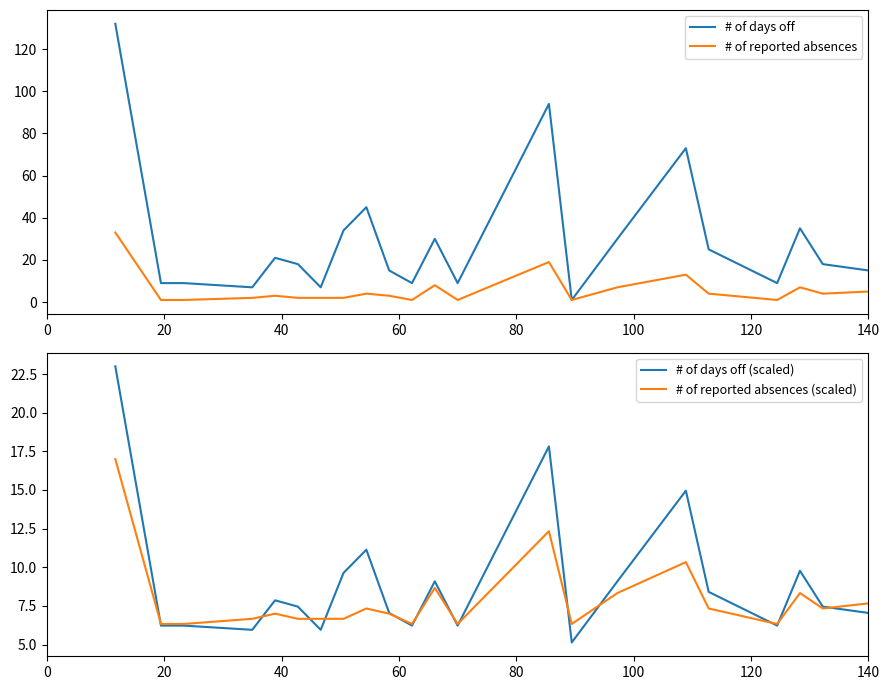

What is the maximum value for # of reported absences?

33